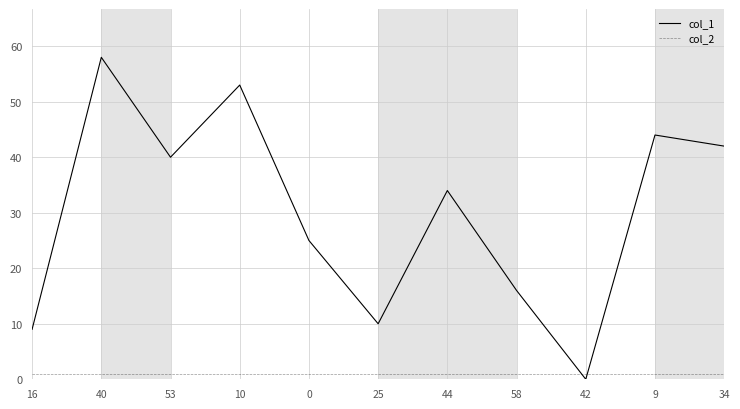

Which label corresponds to the largest value in the chart?

40